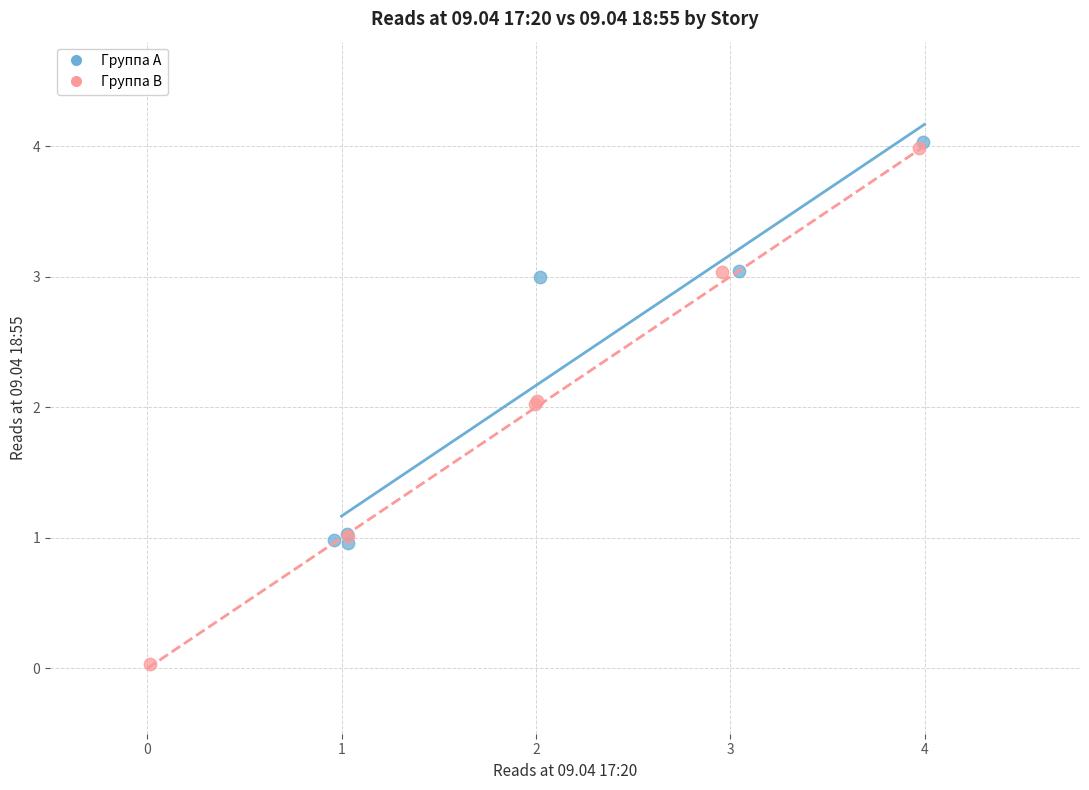

Which series reaches the minimum Y coordinate?

Группа B